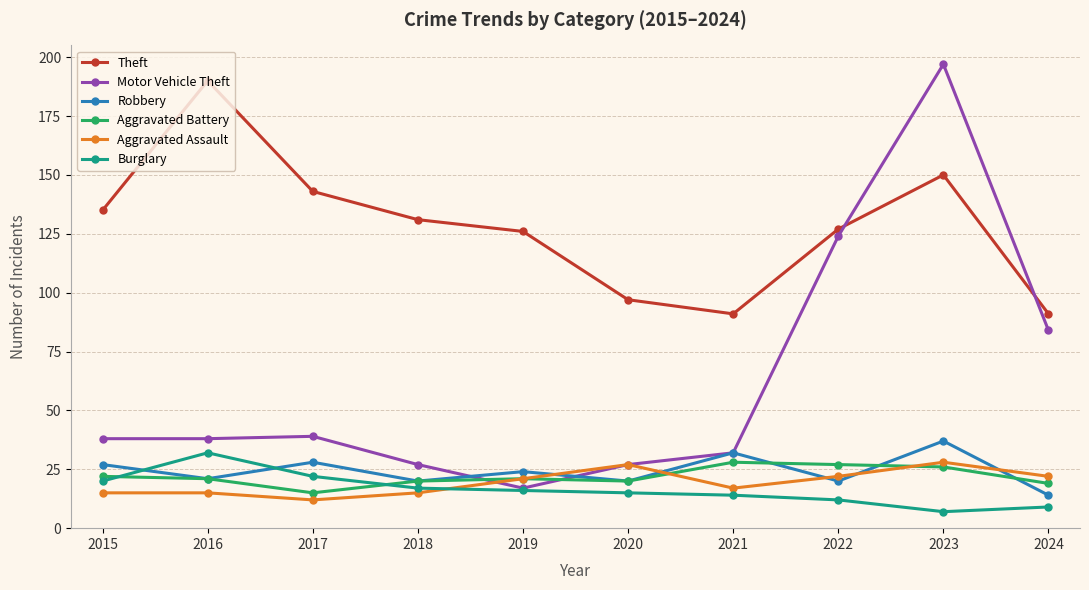

The Robbery series shows 38 at 2016. True or false?

False